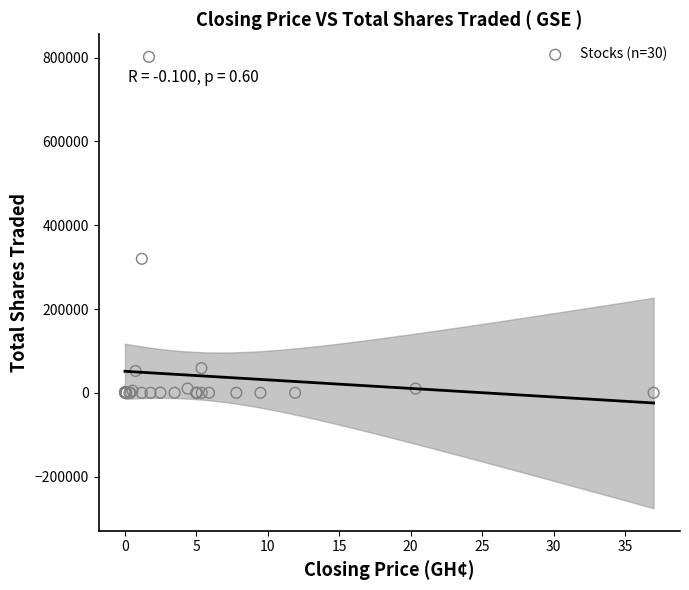

What Y value in the scatter plot is closest to 401000?

319886